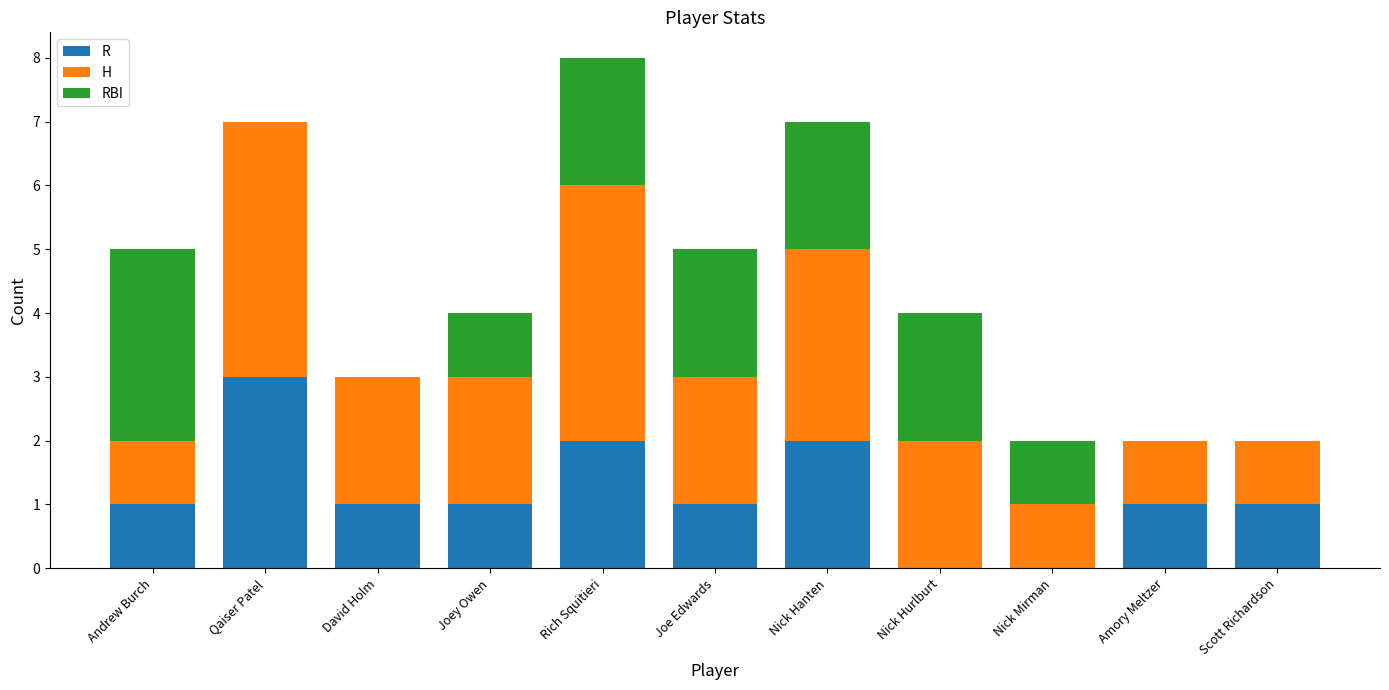

The R series shows 2 at Nick Mirman. True or false?

False